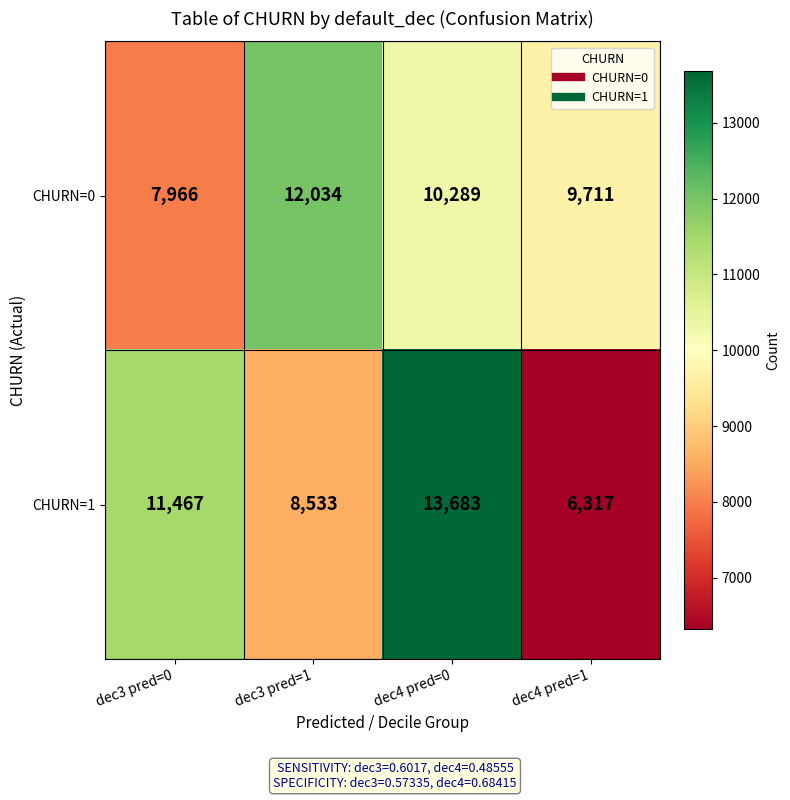

What is the spread (max minus min) of values at dec4 pred=1?

3394